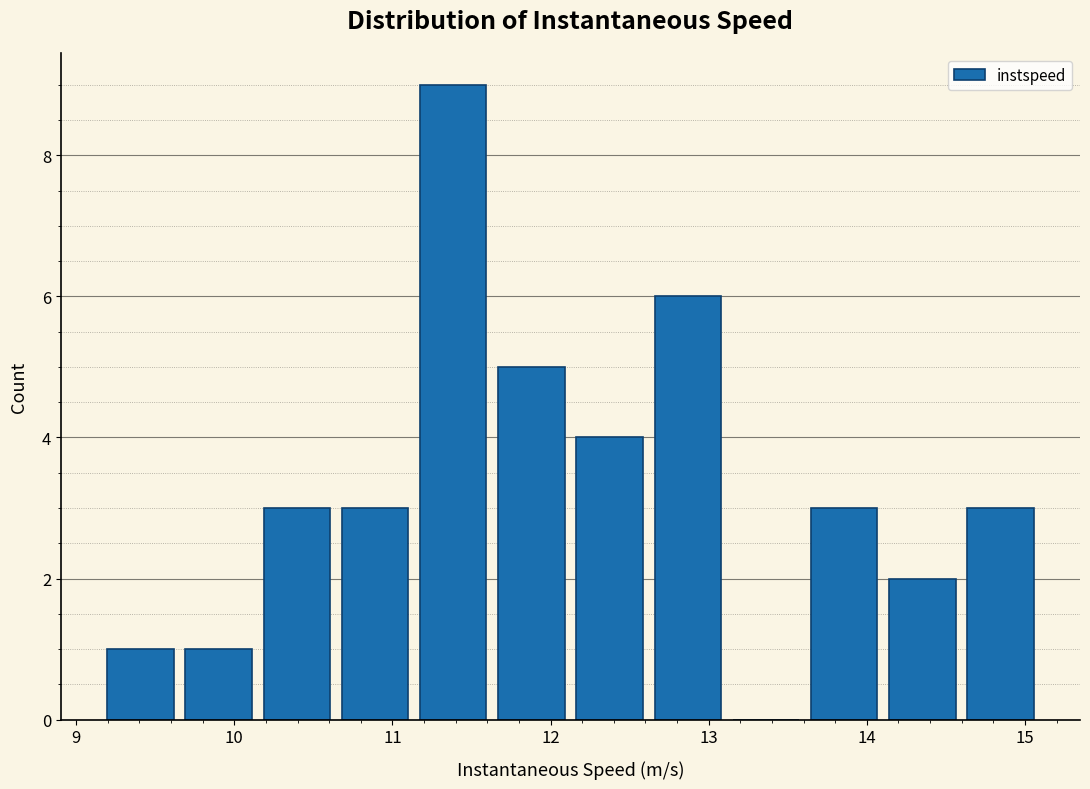

Reading left to right, list every bar in this chart as the range it spans on the x-axis followed by its height. Neither the bar edges nor the heights are printed on the chart, so give them approximately, as read against the axes.

9.2 to 9.7: 1
9.7 to 10.2: 1
10.2 to 10.7: 3
10.7 to 11.2: 3
11.2 to 11.7: 9
11.7 to 12.2: 5
12.2 to 12.7: 4
12.7 to 13.2: 6
13.2 to 13.6: 0
13.6 to 14.1: 3
14.1 to 14.6: 2
14.6 to 15.1: 3